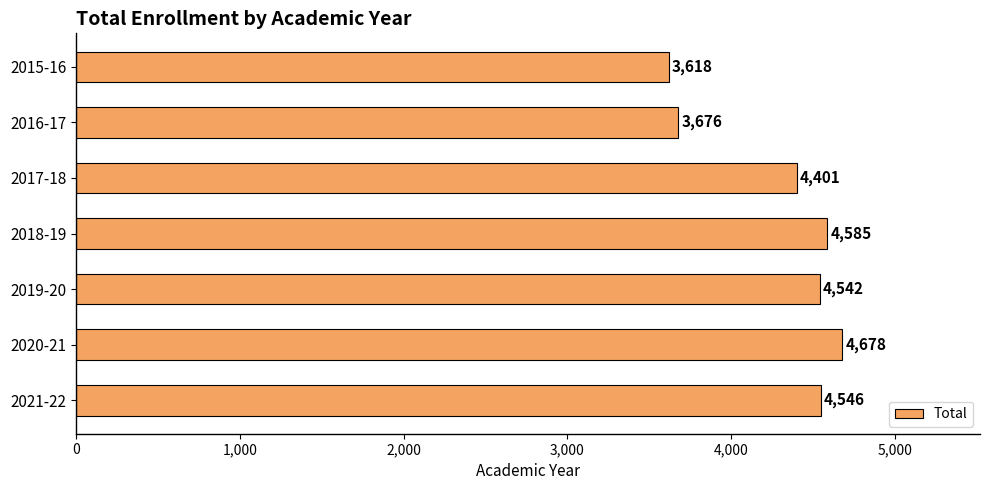

Approximately how many times larger is the value at 2020-21 compared to 2021-22?

1.0